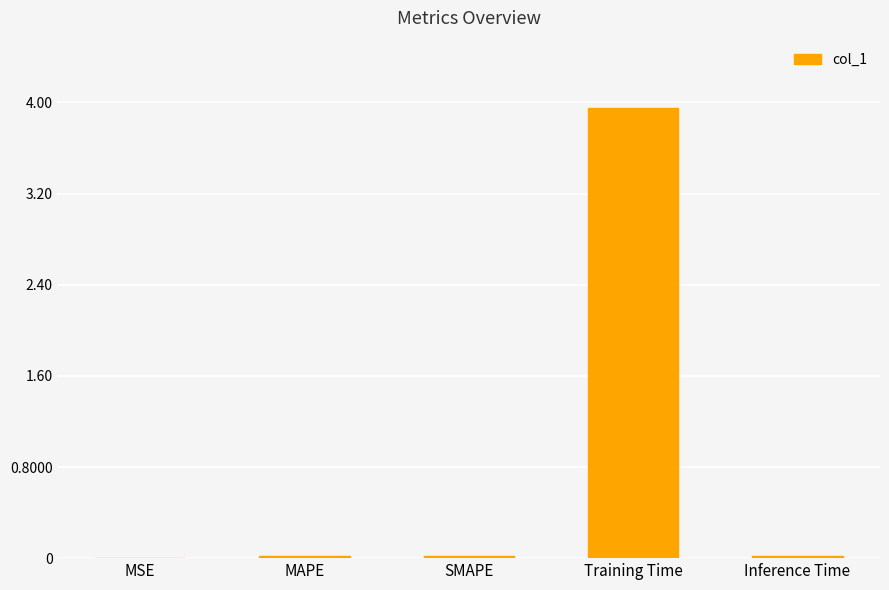

The value at SMAPE is 0.0. True or false?

True